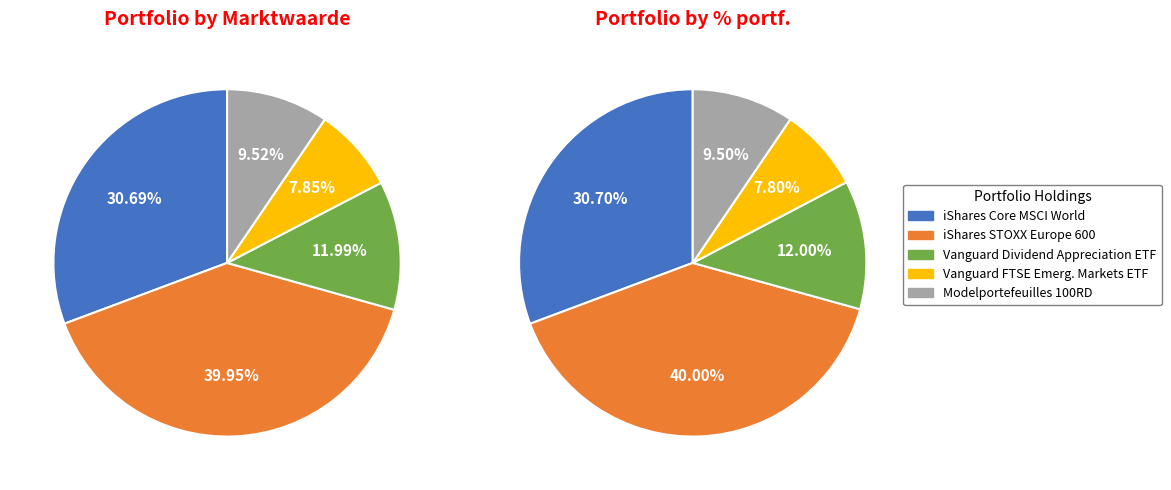

Combined, what portion of the pie is Vanguard FTSE Emerg. Markets ETF and Vanguard Dividend Appreciation ETF?

19.8%